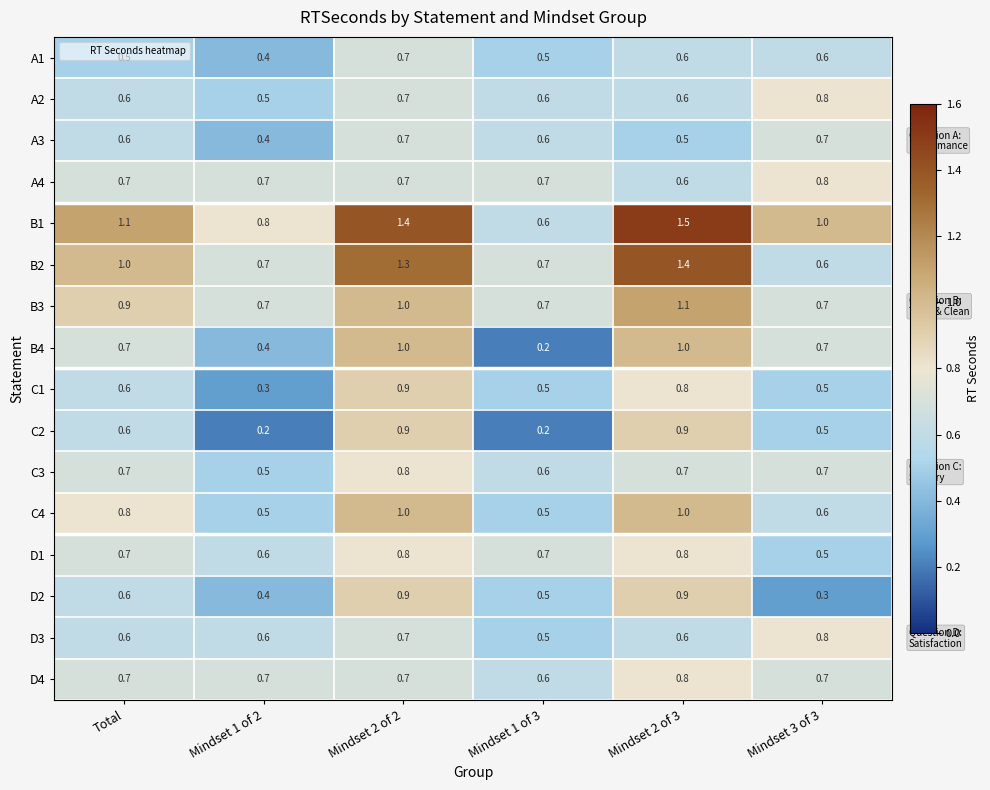

Which series has the widest spread of values?

B1